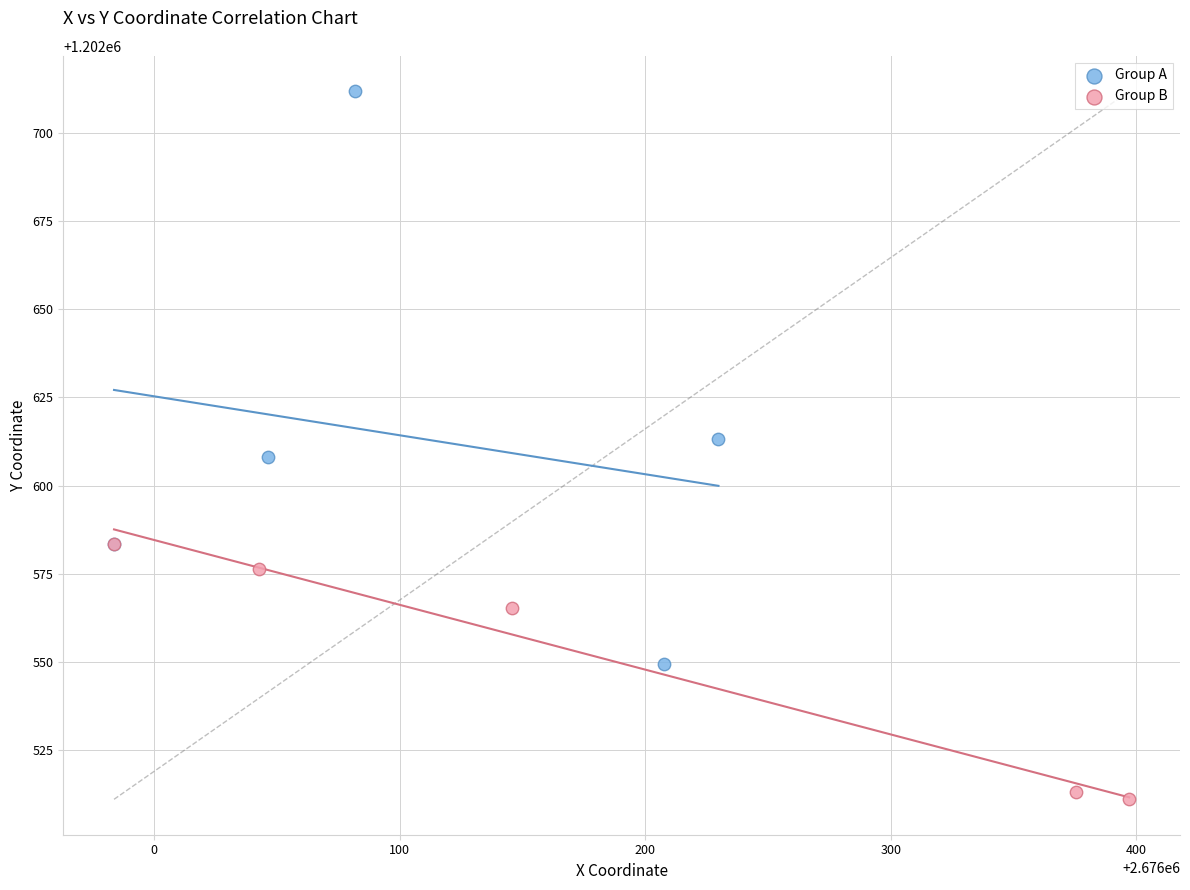

Which series has the largest Y range (max minus min)?

Group A